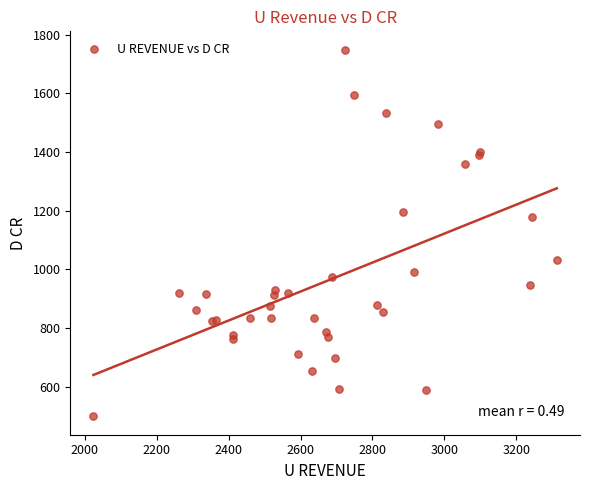

What Y value in the scatter plot is closest to 1123?

1178.1